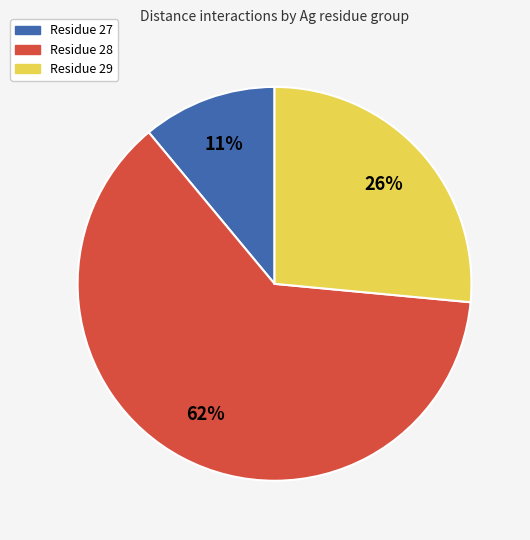

To the nearest percent, what is the average slice percentage?

33%